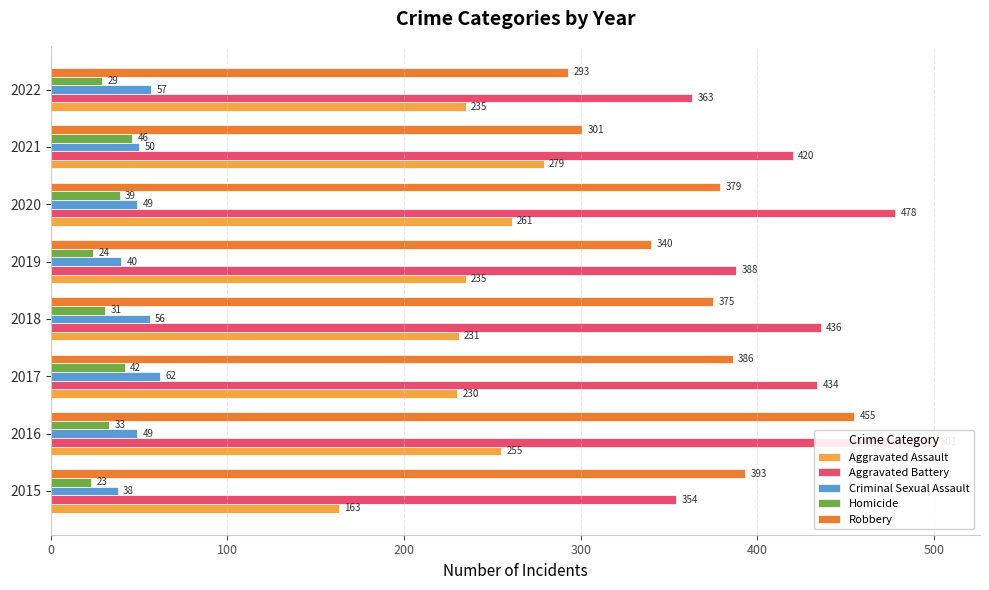

Read the Robbery value at 2018, to the nearest 5.

375